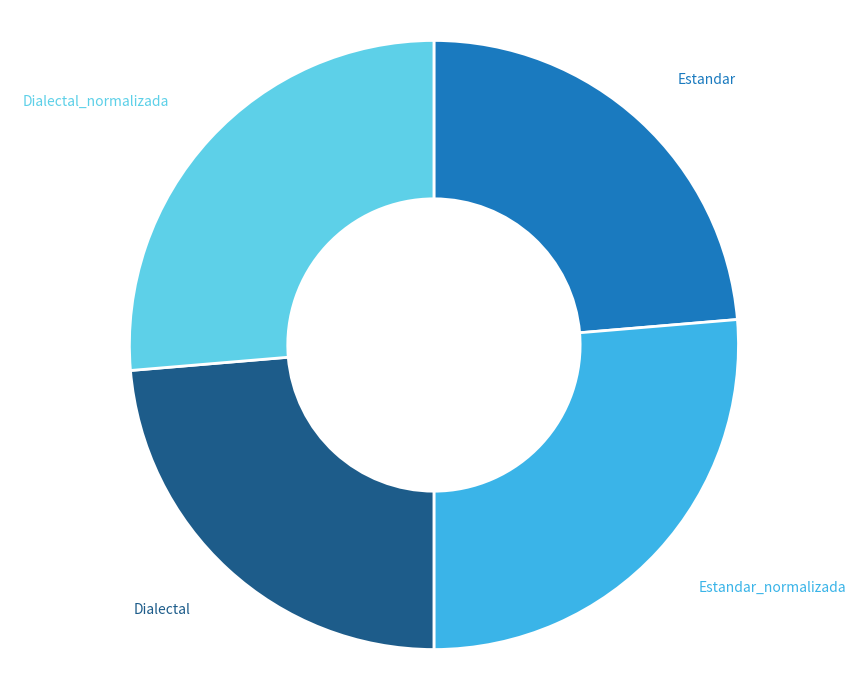

Approximately how many times larger is the value at Dialectal compared to Estandar_normalizada?

0.9